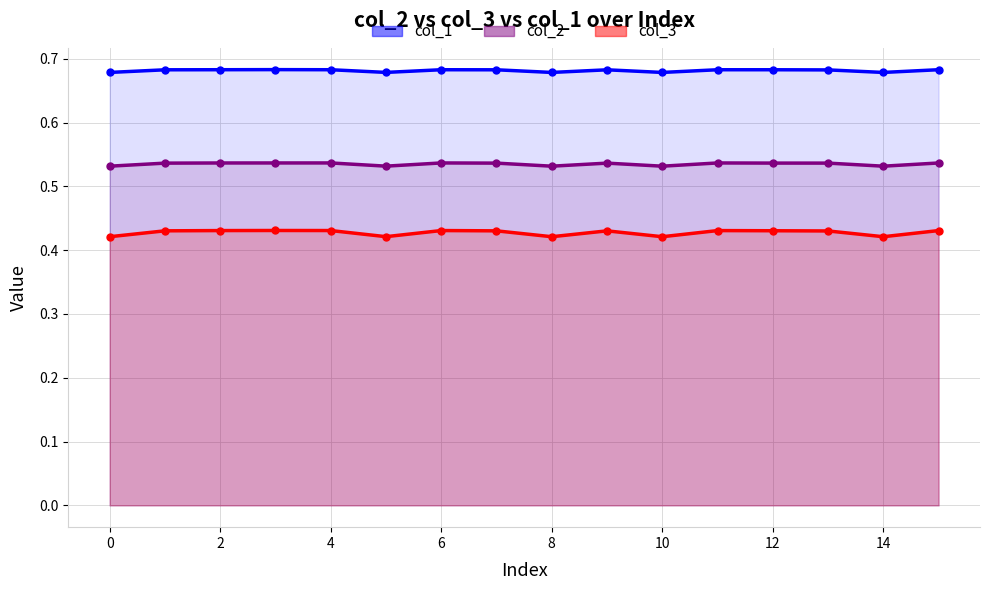

True or false: col_1 has more than 0 interior local peaks.

True